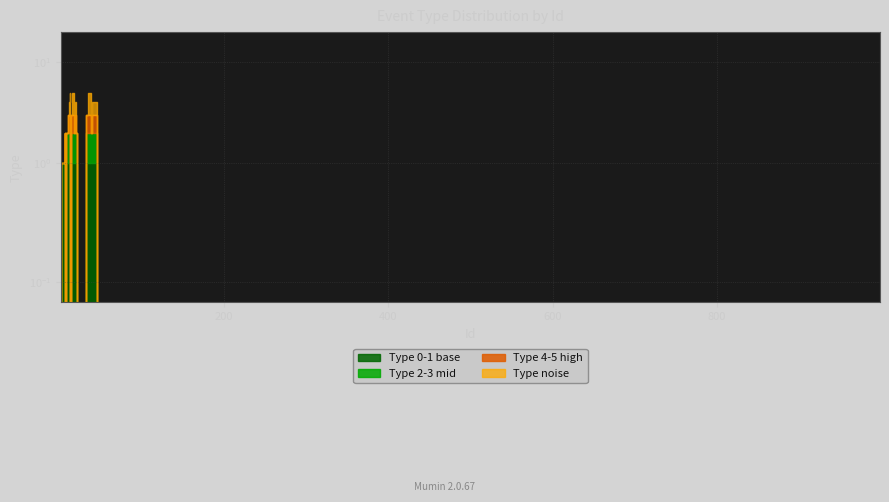

How many values are above zero?

26